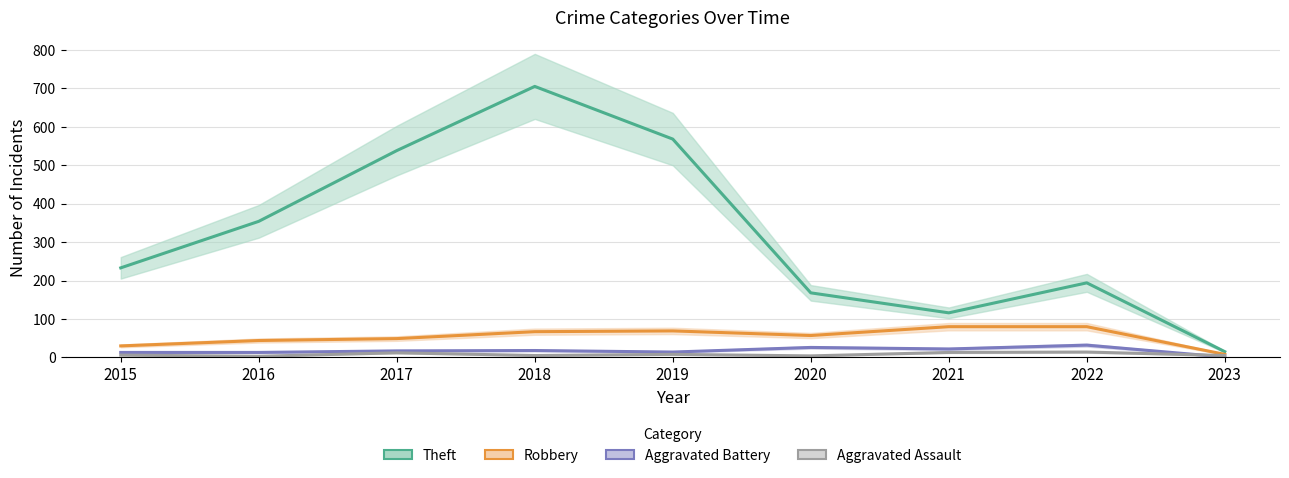

At which category does Robbery reach its first local valley?

2020